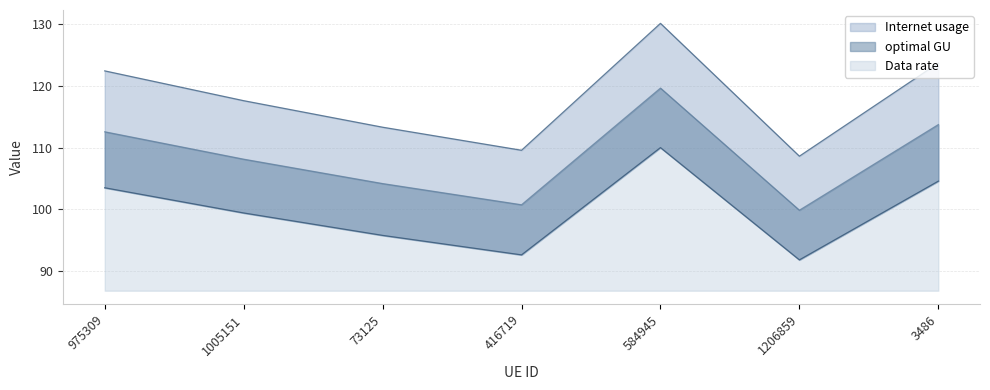

True or false: Internet usage and Data rate cross at least once.

False